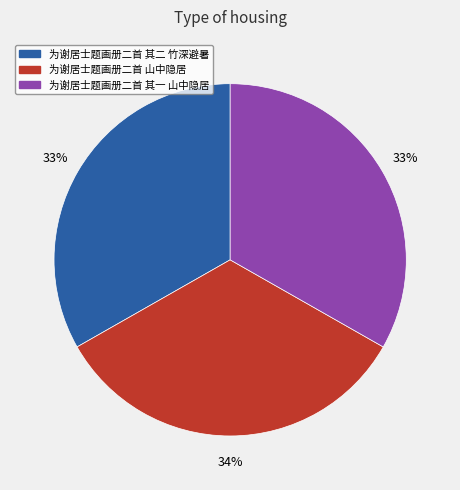

Is there any slice that represents more than half of the pie?

No